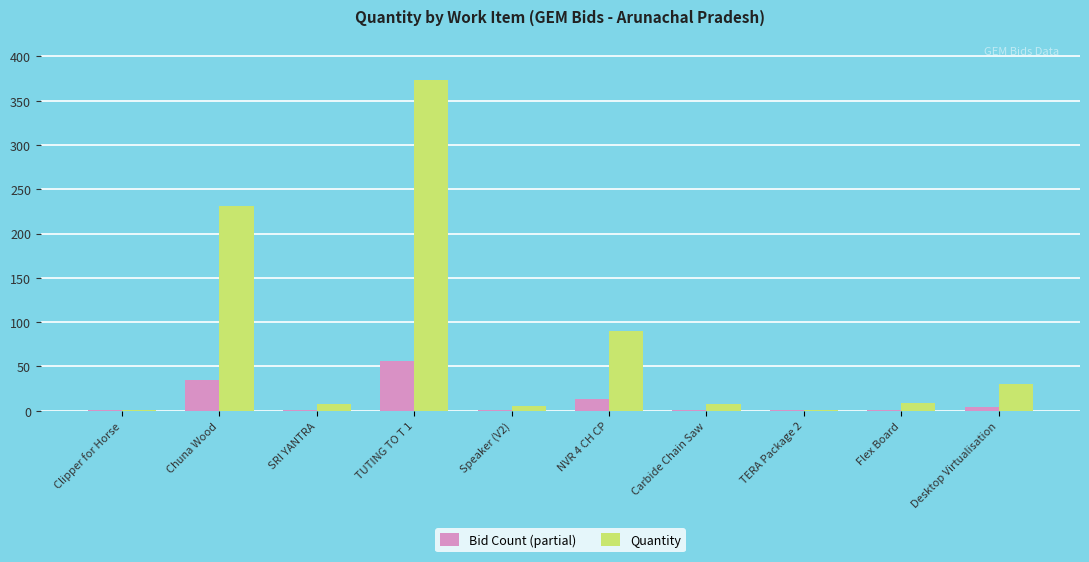

True or false: Quantity has a value of 231 at Chuna Wood.

True